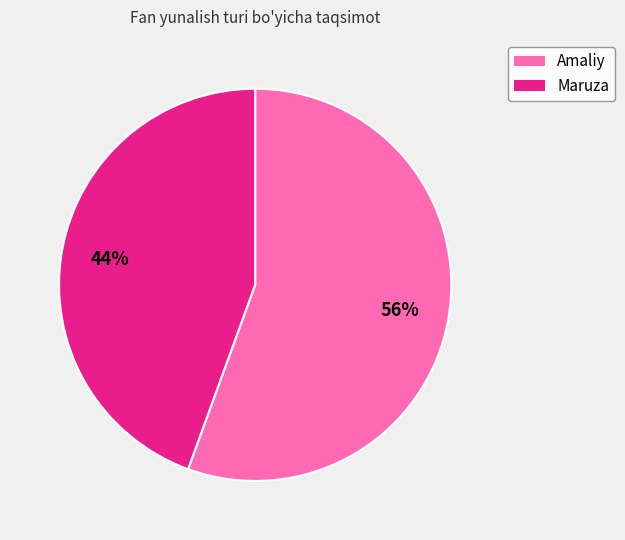

Do Maruza and Amaliy together represent more than half of the pie?

Yes